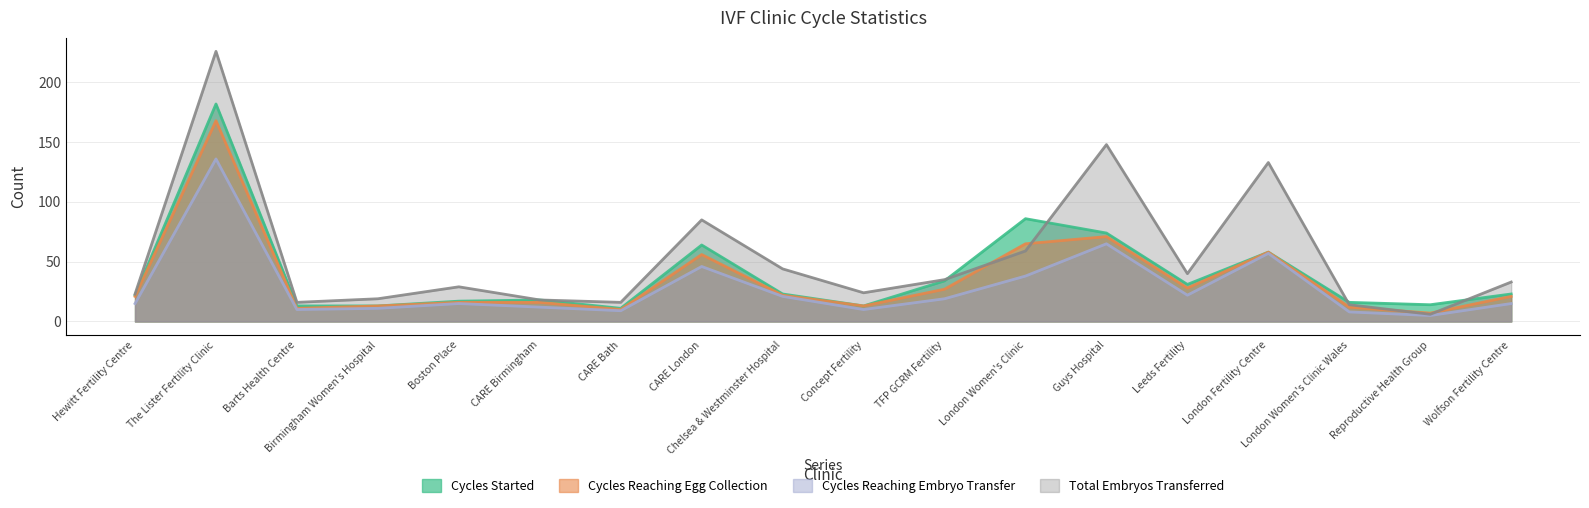

At which category is the sum across all series the highest?

The Lister Fertility Clinic